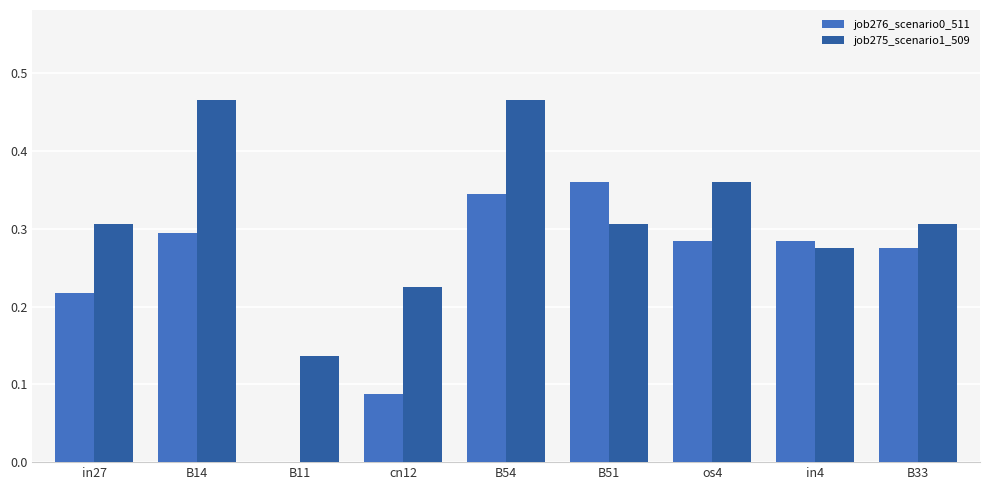

Which series changed the most between in27 and B54?

job275_scenario1_509